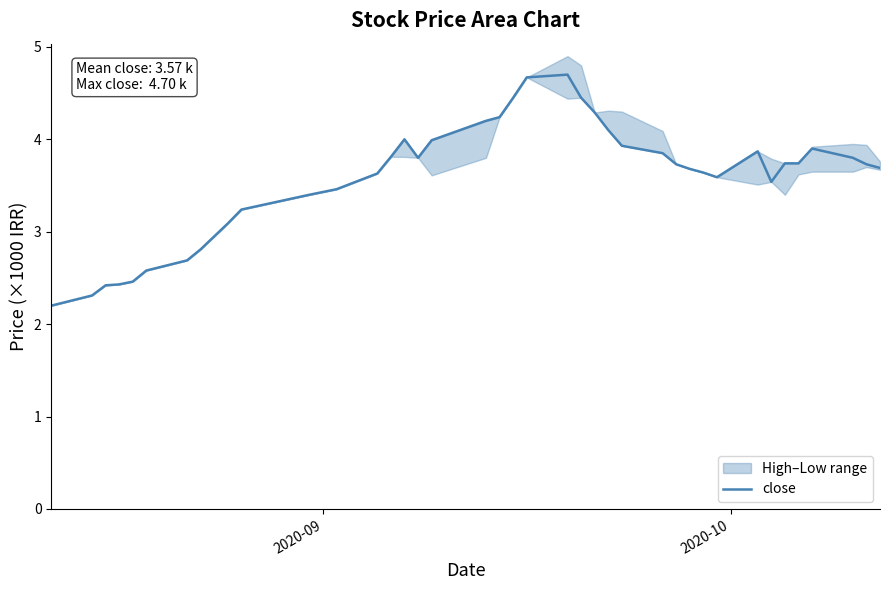

What is the maximum value for close?

4.7